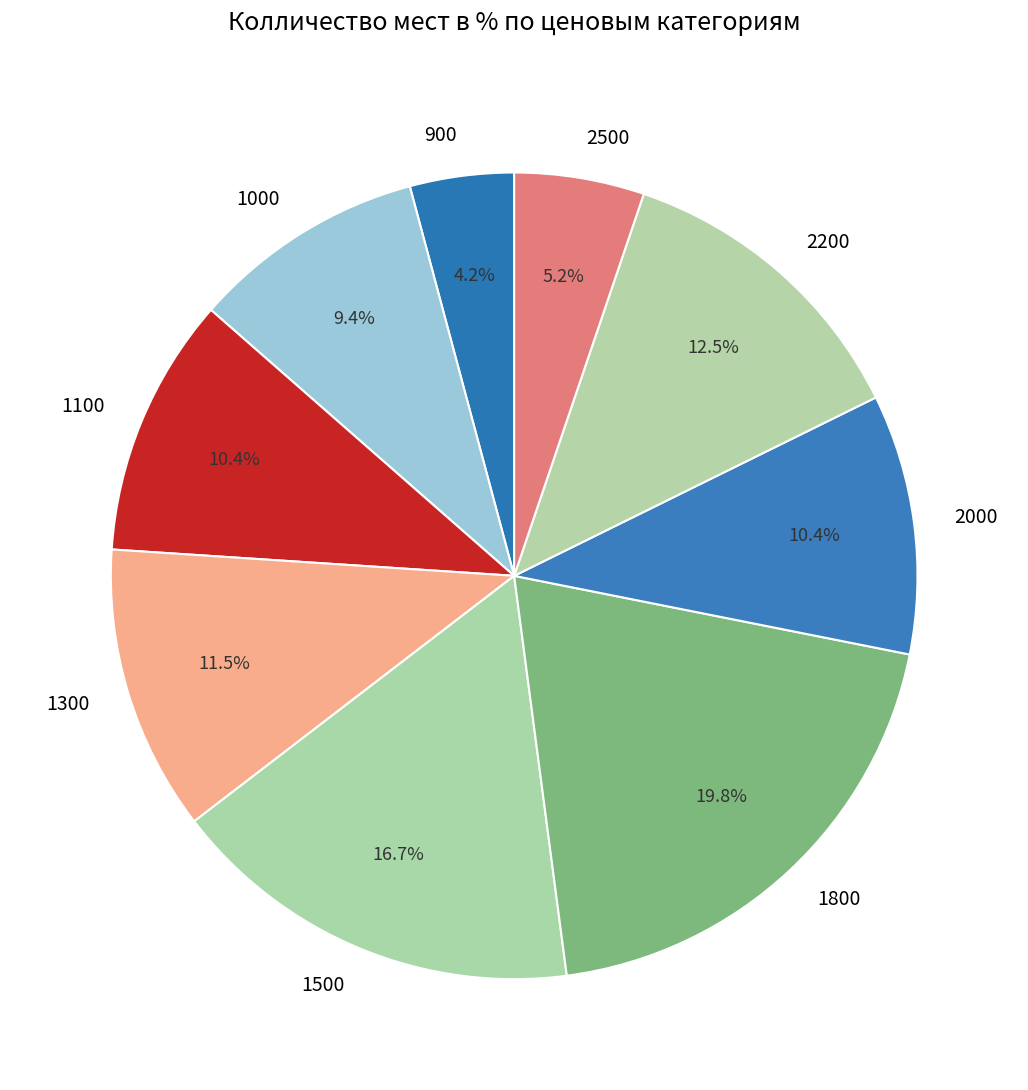

How many segments does this pie chart have?

9